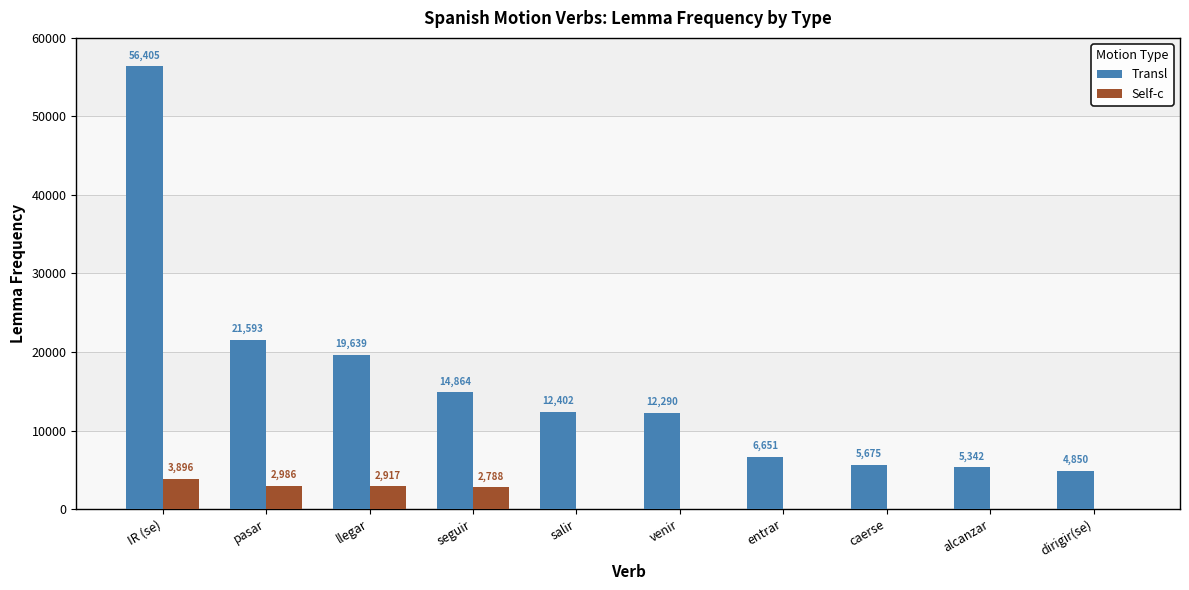

Are the bars horizontal?

No